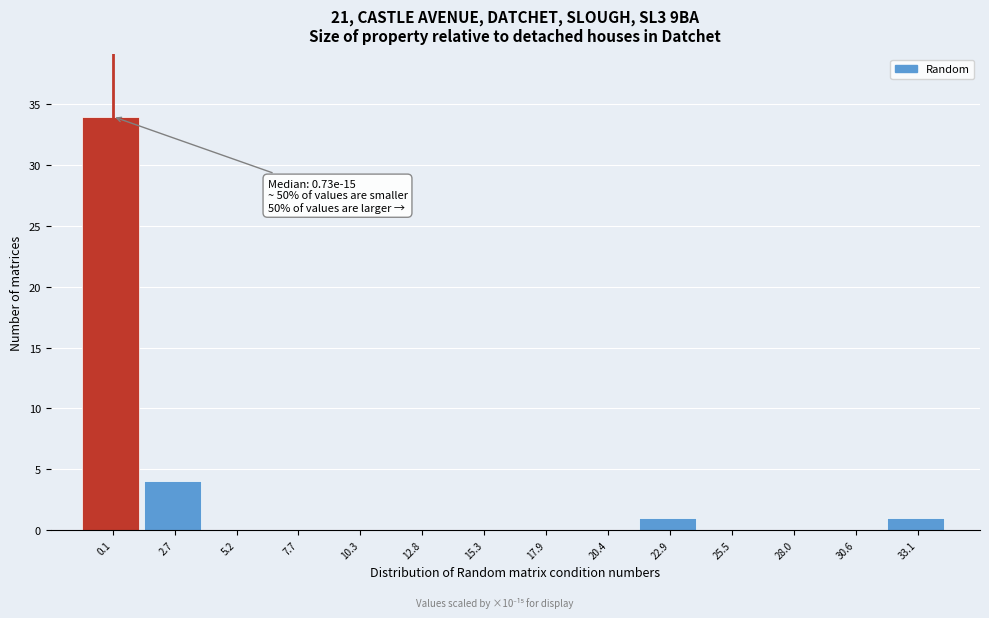

Reading right to left, list all the values displayed in this chart.

33.1=1	30.6=0	28.0=0	25.5=0	22.9=1	20.4=0	17.9=0	15.3=0	12.8=0	10.3=0	7.7=0	5.2=0	2.7=4	0.1=34